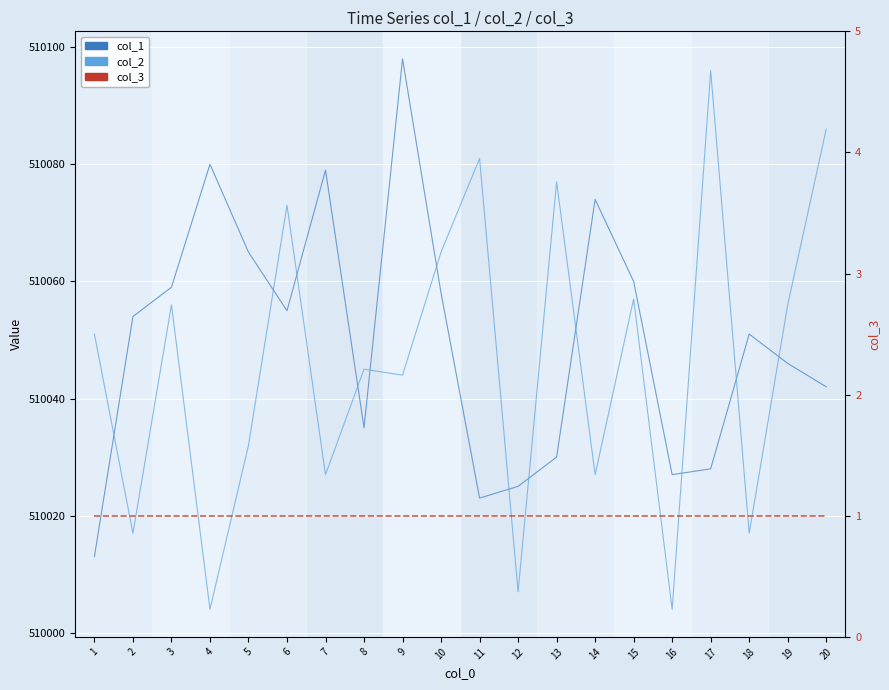

What is the value of the col_1 point at the 4th from the left?

510080